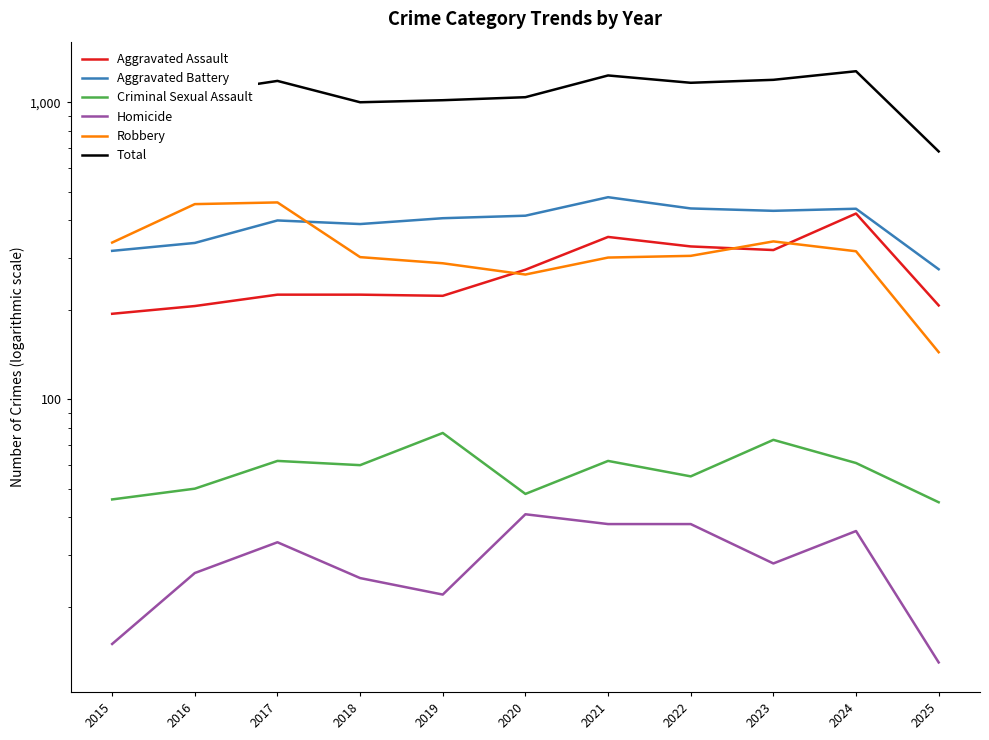

Read the Robbery value at 2017.

460